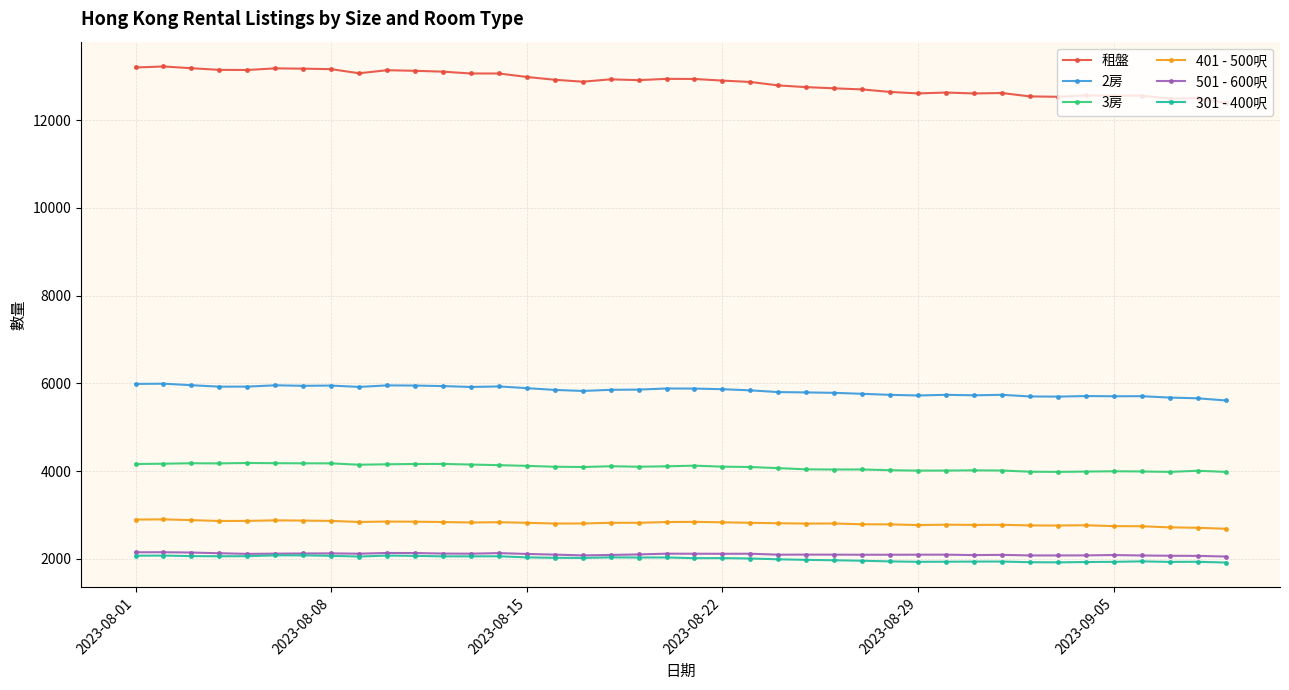

Which series has the largest range (max minus min)?

租盤